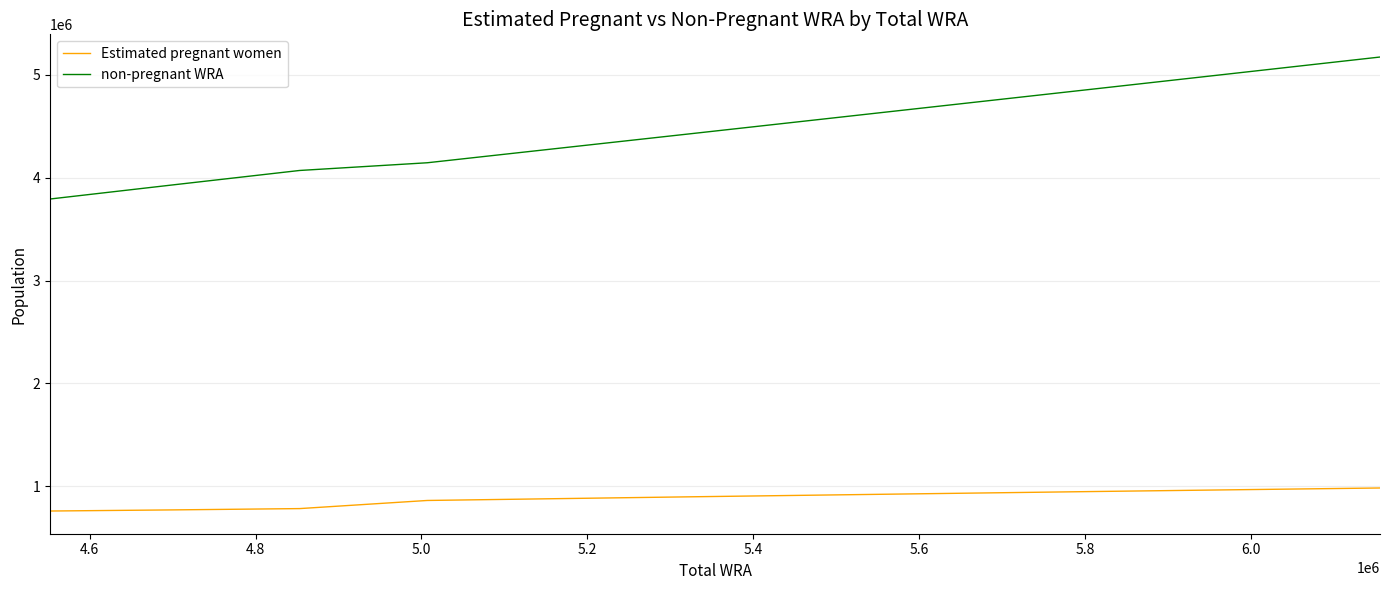

At how many categories does at least one series exceed 1485380?

11